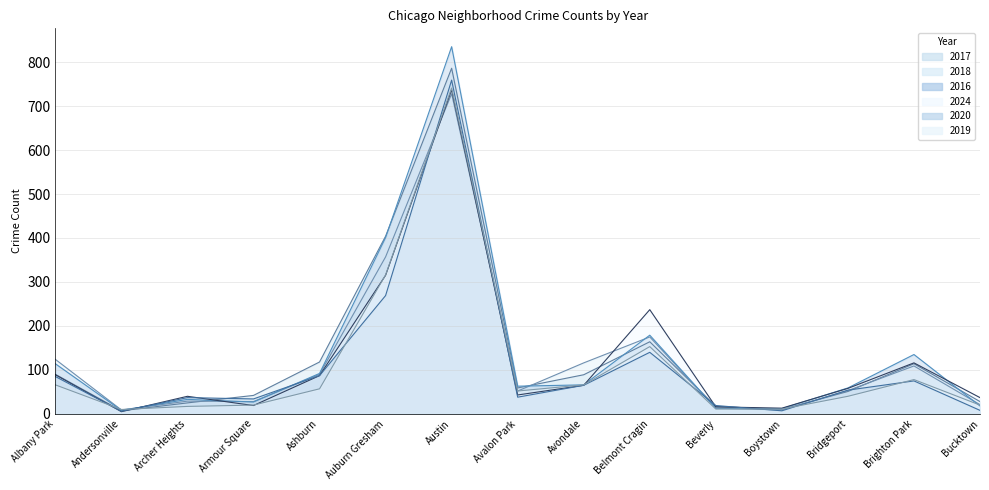

In 2018, how many points are higher than both neighbors (excluding endpoints)?

4